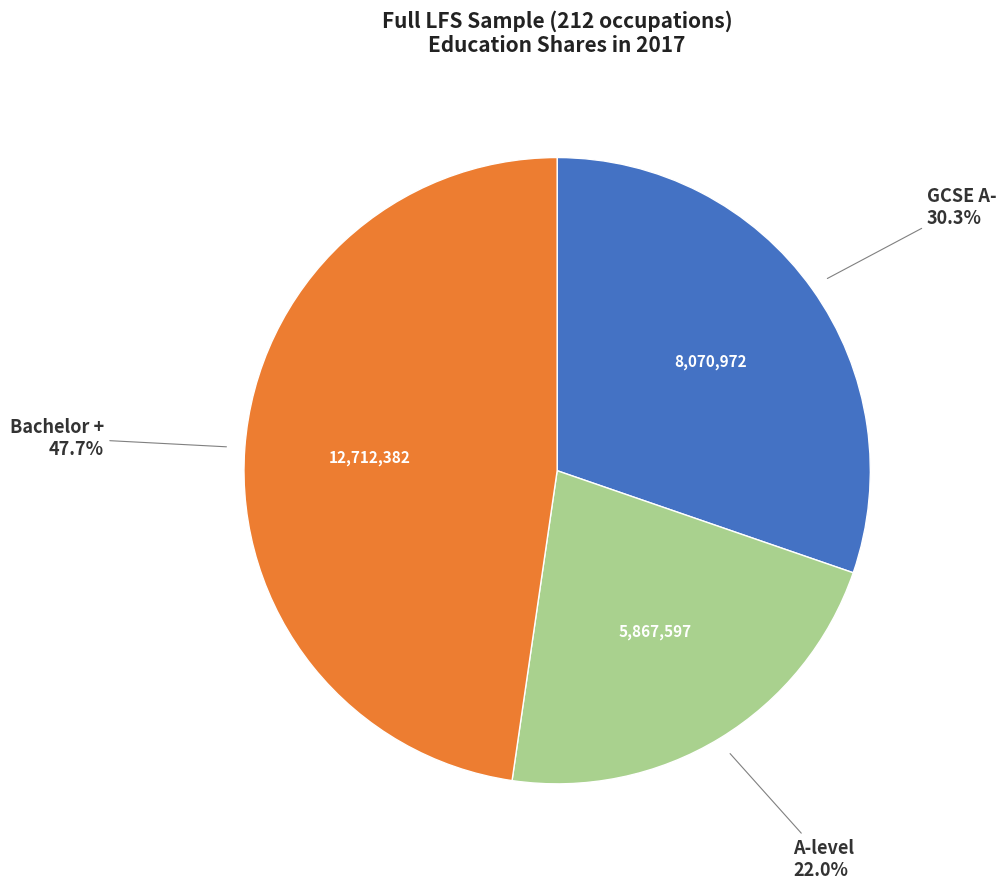

Does any single category account for the majority?

No